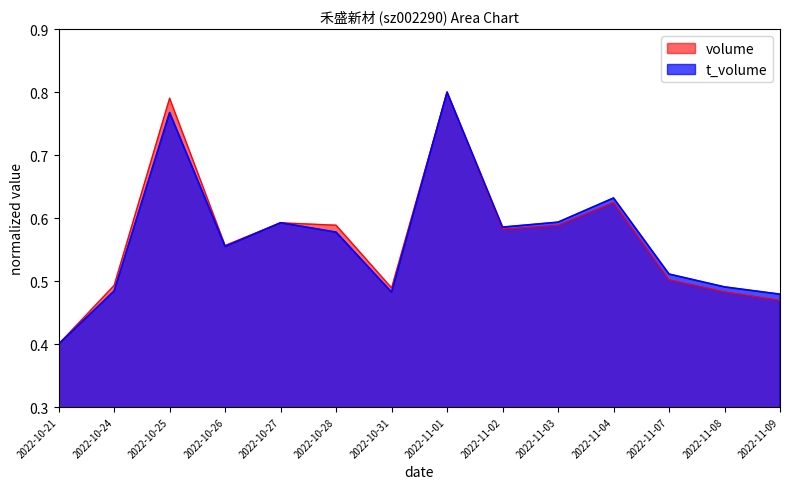

At which category does t_volume reach its first local peak?

2022-10-25